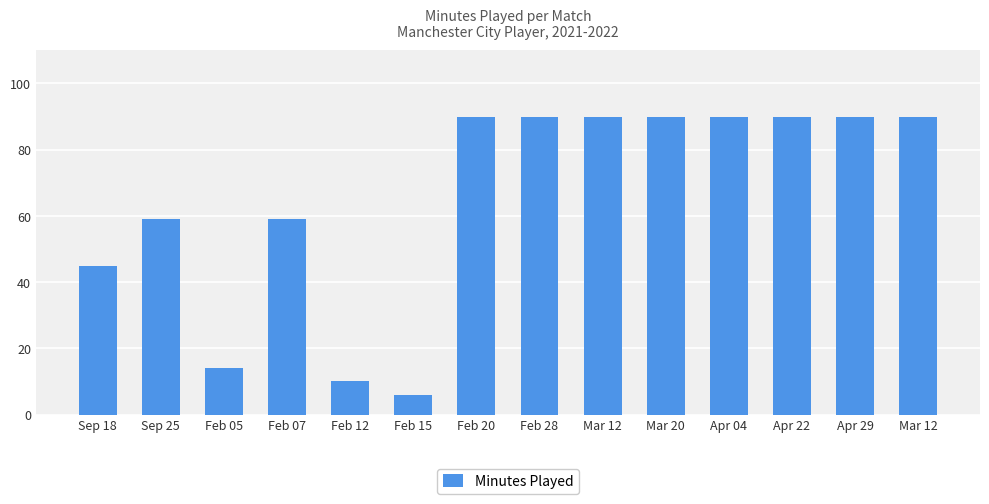

Approximately how many times larger is the value at Apr 29 compared to Mar 20?

1.0